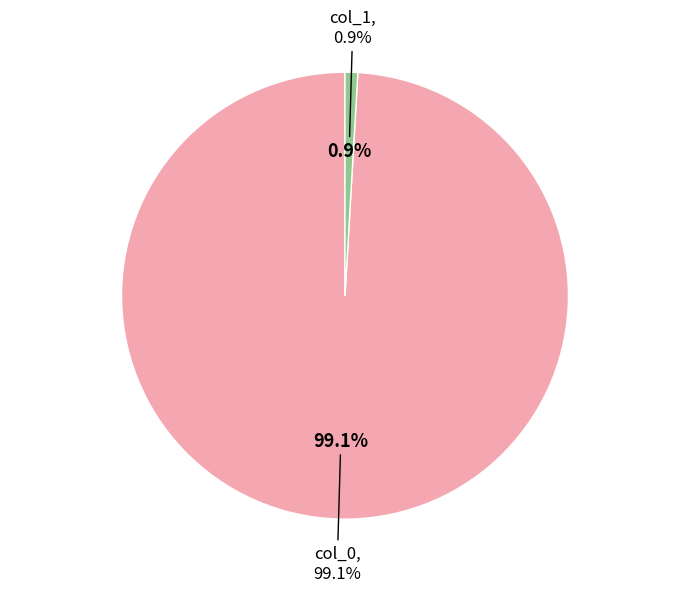

Count the number of slices in the pie.

2